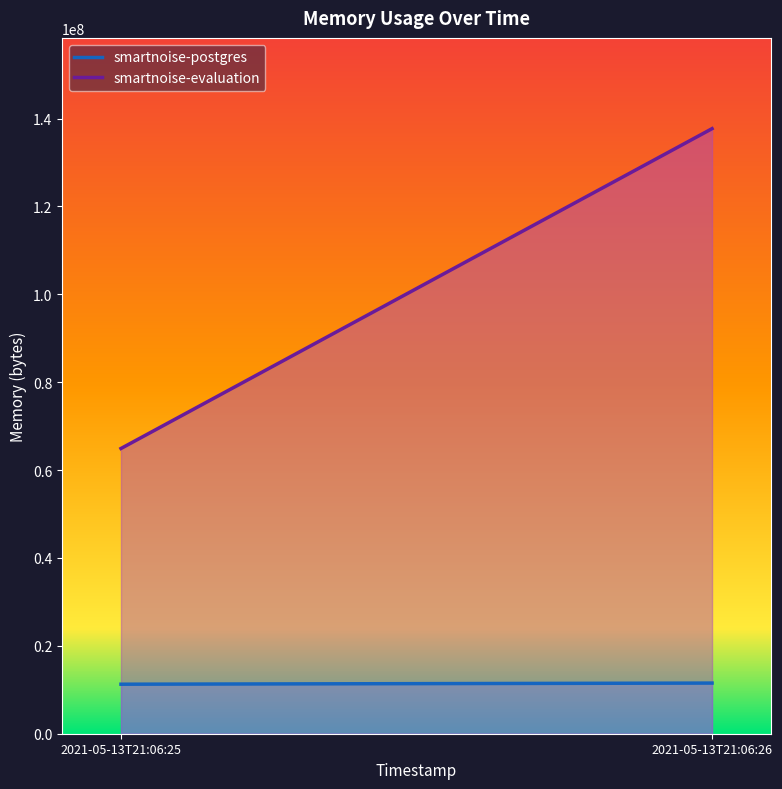

Reading left to right, list all the values displayed in this chart.

smartnoise-postgres: 11268096	11526144
smartnoise-evaluation: 64917504	137707520